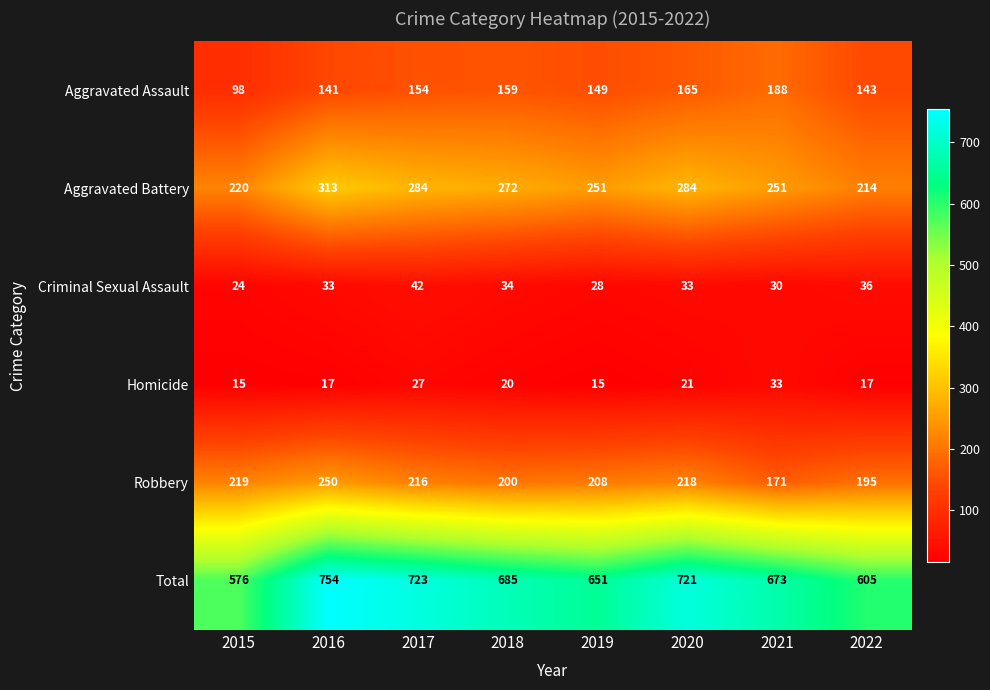

At how many categories does at least one series exceed 20?

8